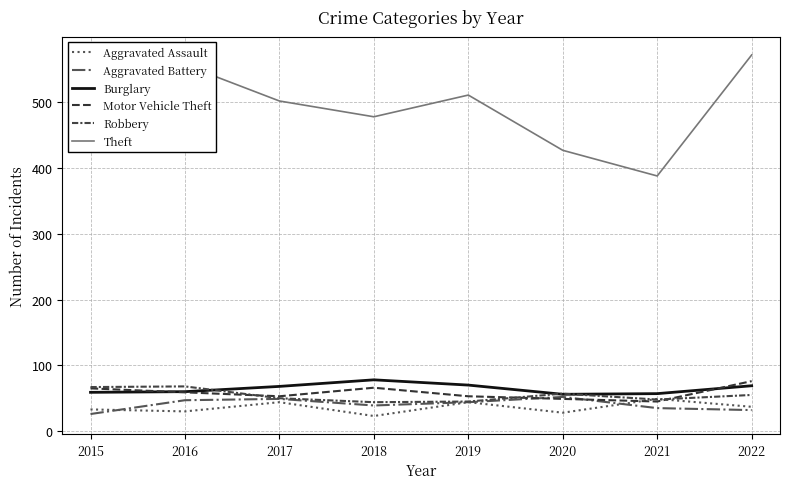

Reading right to left, transcribe all the data shown in this chart.

Aggravated Assault: 2022=37	2021=49	2020=28	2019=44	2018=23	2017=44	2016=30	2015=33
Aggravated Battery: 2022=32	2021=35	2020=52	2019=44	2018=39	2017=49	2016=47	2015=26
Burglary: 2022=69	2021=57	2020=56	2019=70	2018=78	2017=68	2016=60	2015=59
Motor Vehicle Theft: 2022=76	2021=45	2020=49	2019=53	2018=66	2017=53	2016=59	2015=65
Robbery: 2022=55	2021=48	2020=57	2019=45	2018=44	2017=50	2016=68	2015=67
Theft: 2022=572	2021=388	2020=427	2019=511	2018=478	2017=502	2016=557	2015=431